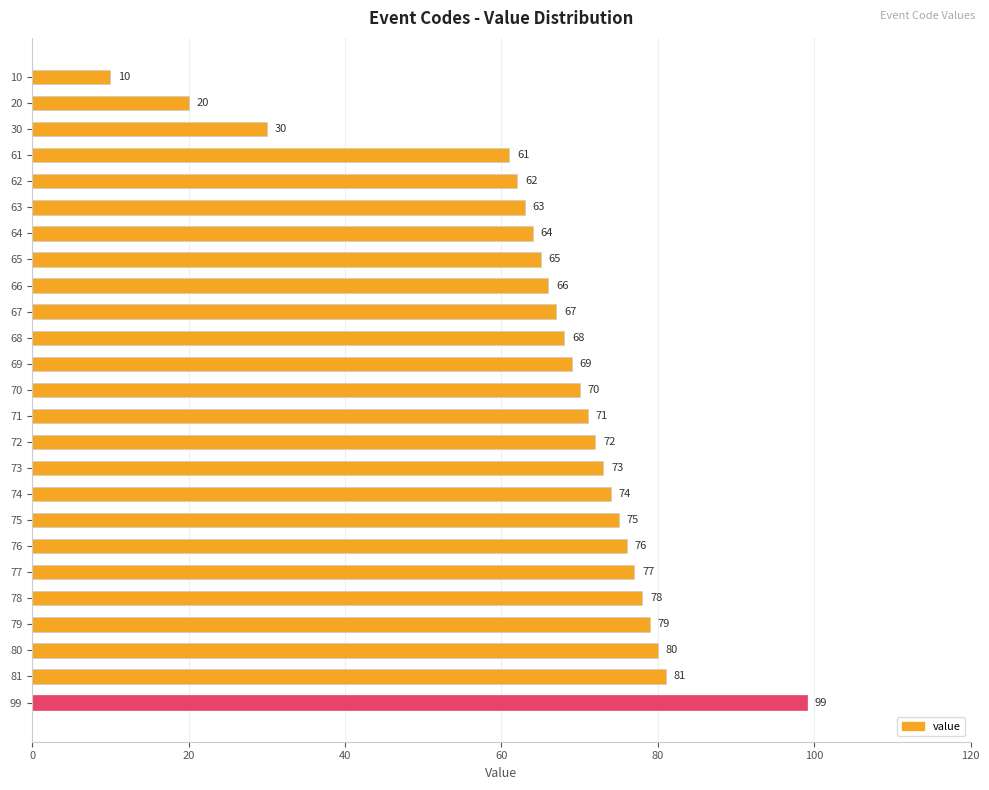

What is the sum of all values?

1650